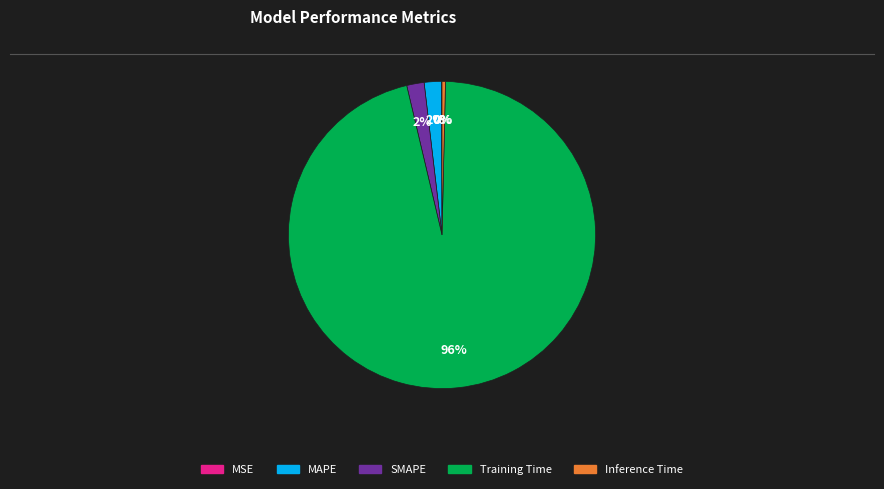

Combined, do SMAPE and MAPE account for over 50%?

No